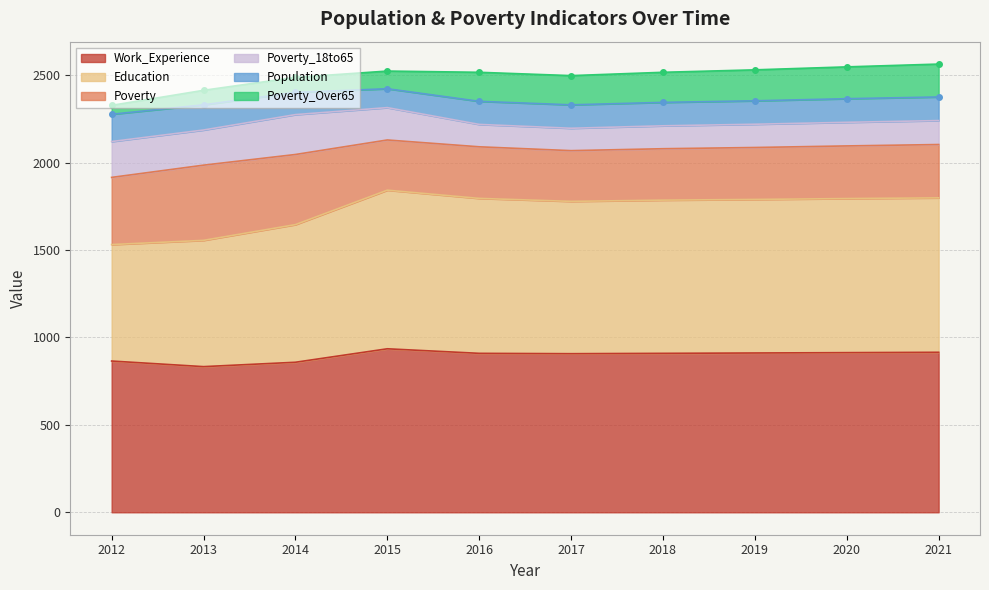

At which label is Population closest to 132?

2016